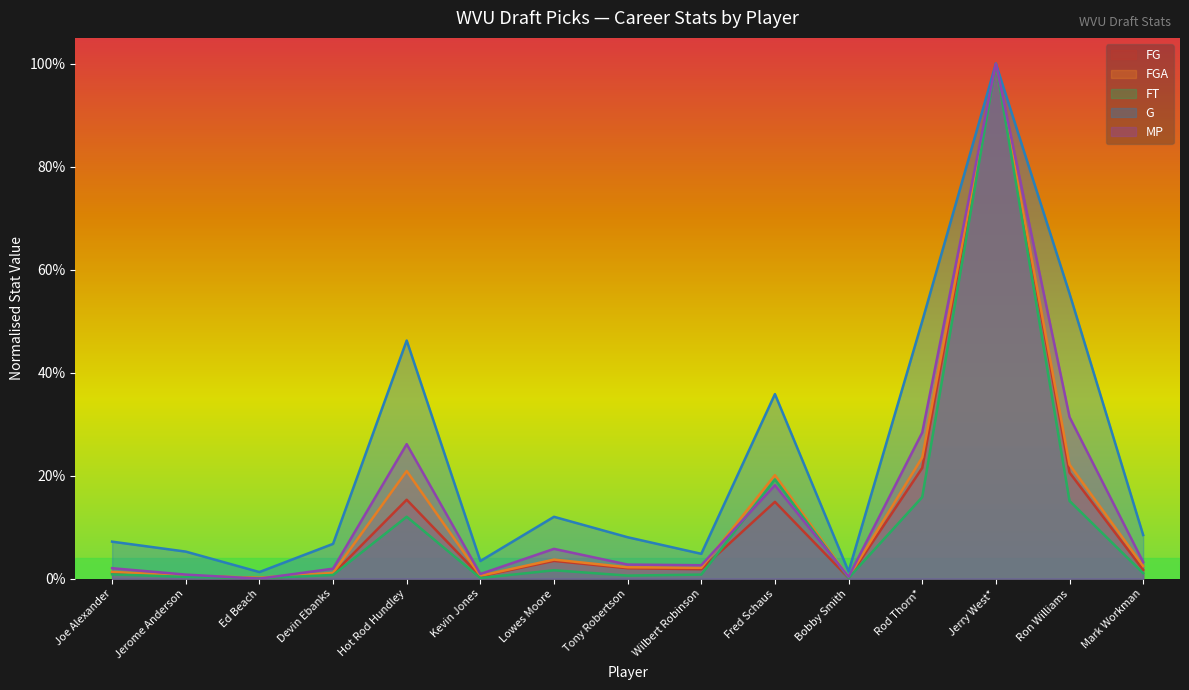

What is the total value across all series at Kevin Jones?

0.1